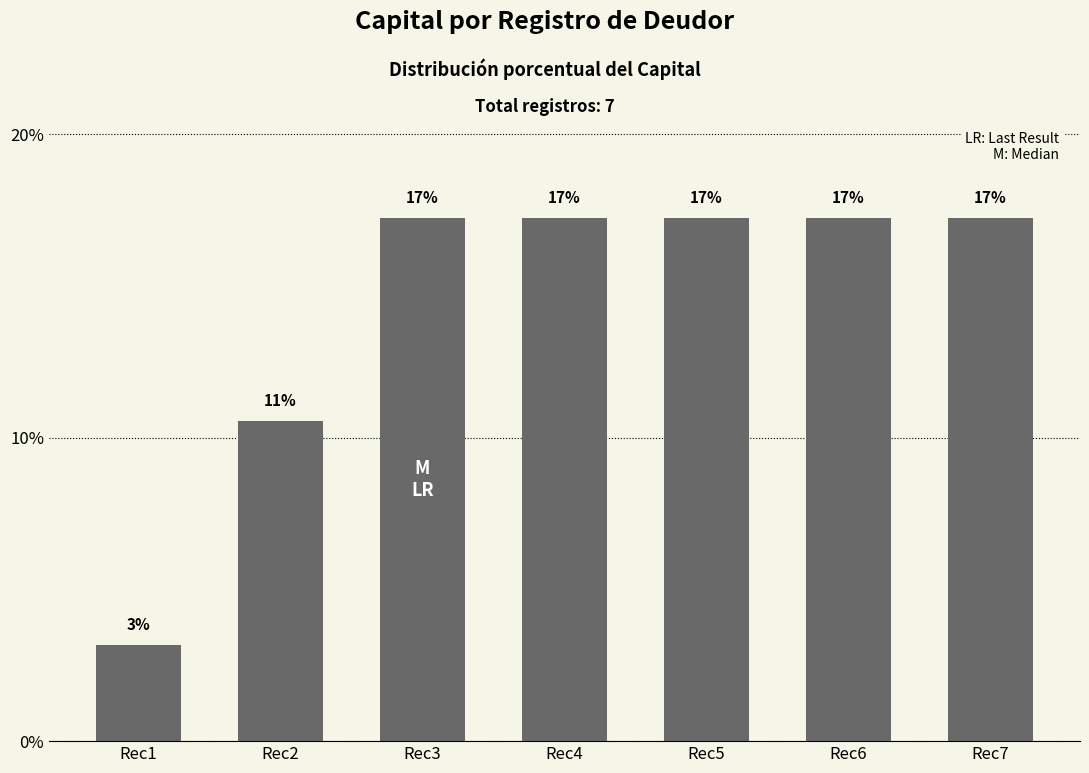

Reading left to right, what are all the values shown in this chart?

Rec1=3.2	Rec2=10.6	Rec3=17.3	Rec4=17.3	Rec5=17.3	Rec6=17.3	Rec7=17.3